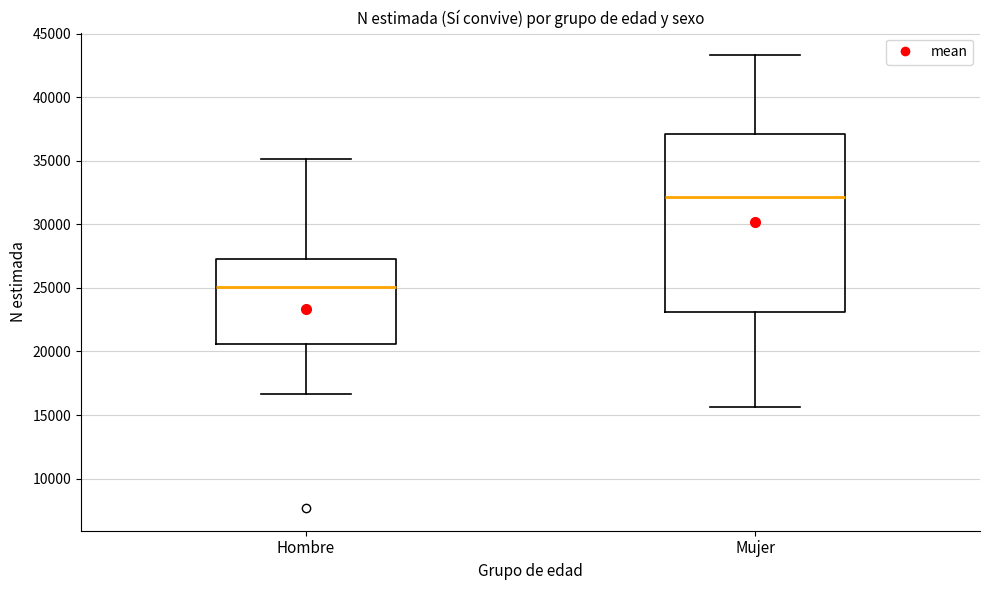

Where is the lower edge of the box for Mujer on the y-axis? The values are not printed on the chart, so give them approximately, as read against the axis.

23000